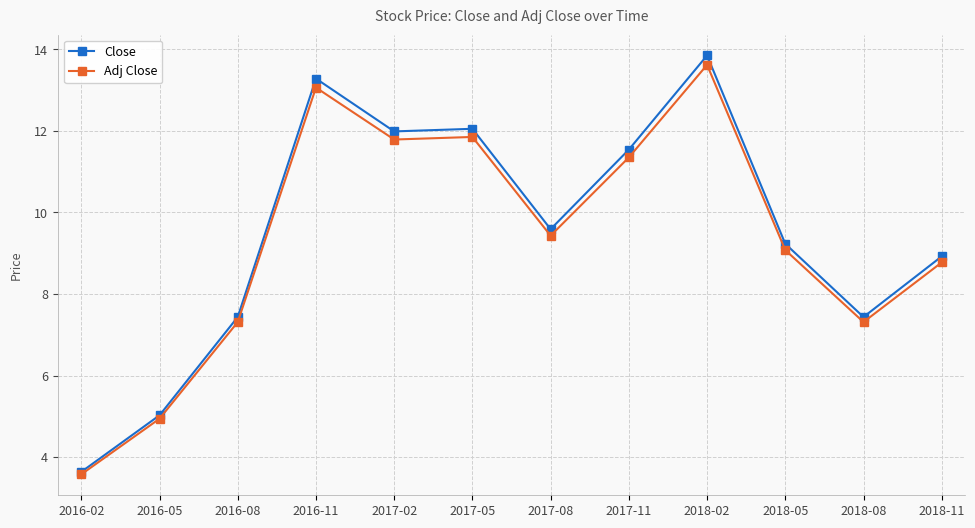

What is the label of the 5th point from the left?

2017-02